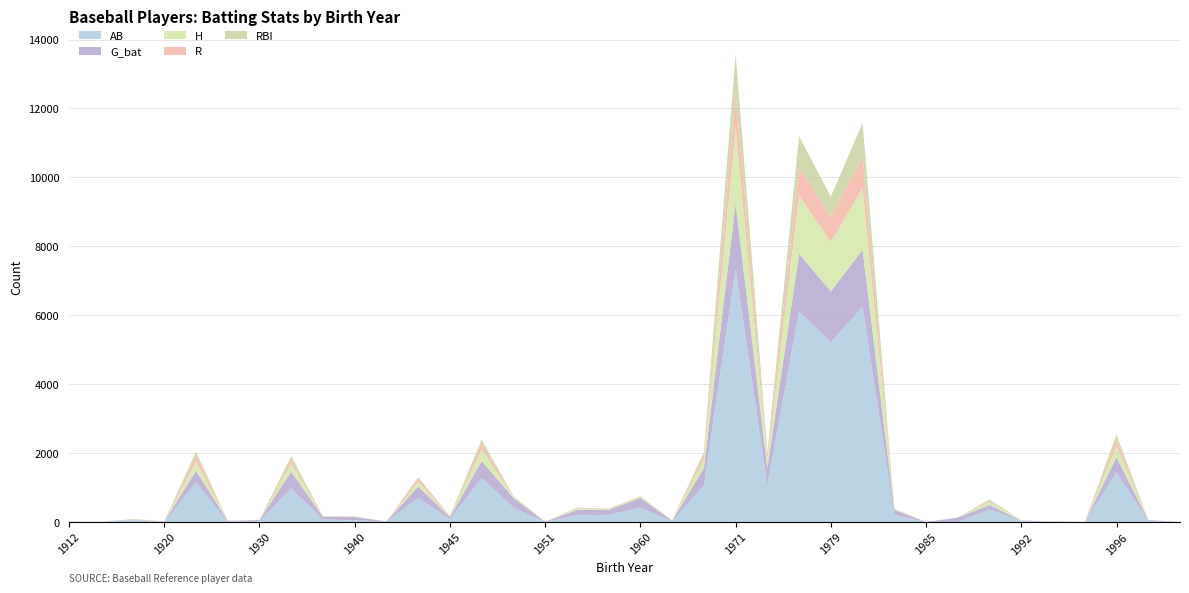

Reading right to left, extract all data points from this chart.

AB: 0	32	1438	3	13	25	366	1	0	210	6246	5220	6104	1062	7349	1062	25	419	210	196	4	419	1282	84	696	4	51	74	974	25	17	1144	5	52	6	9
G_bat: 0	25	442	2	5	18	127	128	2	143	1655	1472	1681	502	1896	502	18	280	143	153	5	280	489	62	336	13	98	78	488	34	16	345	13	19	3	3
H: 0	3	321	1	2	3	88	0	1	22	1799	1434	1699	249	2192	249	3	38	22	30	1	38	338	20	143	1	8	12	238	3	6	270	1	12	1	1
R: 0	1	178	0	0	0	34	0	0	11	907	740	806	135	1012	135	0	12	11	19	1	12	173	10	102	0	4	8	100	1	2	172	0	5	0	1
RBI: 0	1	161	0	0	2	42	0	0	7	976	573	904	81	1125	81	2	9	7	17	0	9	110	7	27	0	0	0	114	1	3	110	0	4	0	0